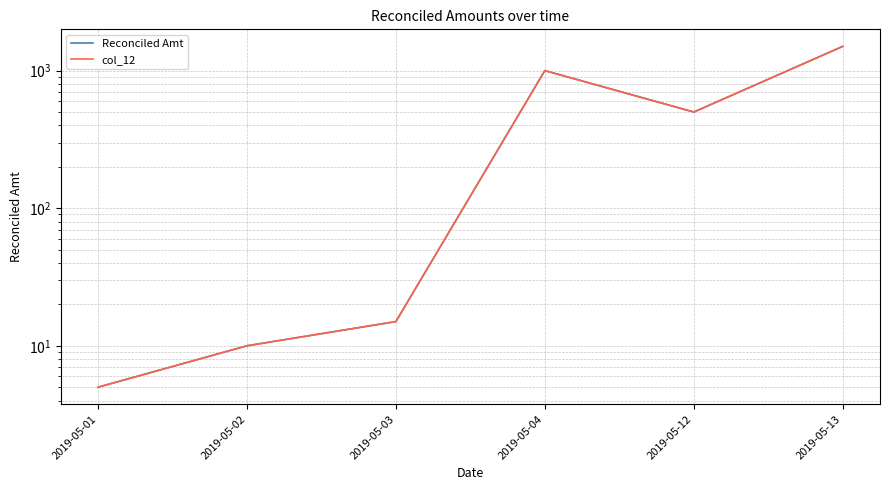

What are all the series names shown in the legend?

Reconciled Amt, col_12